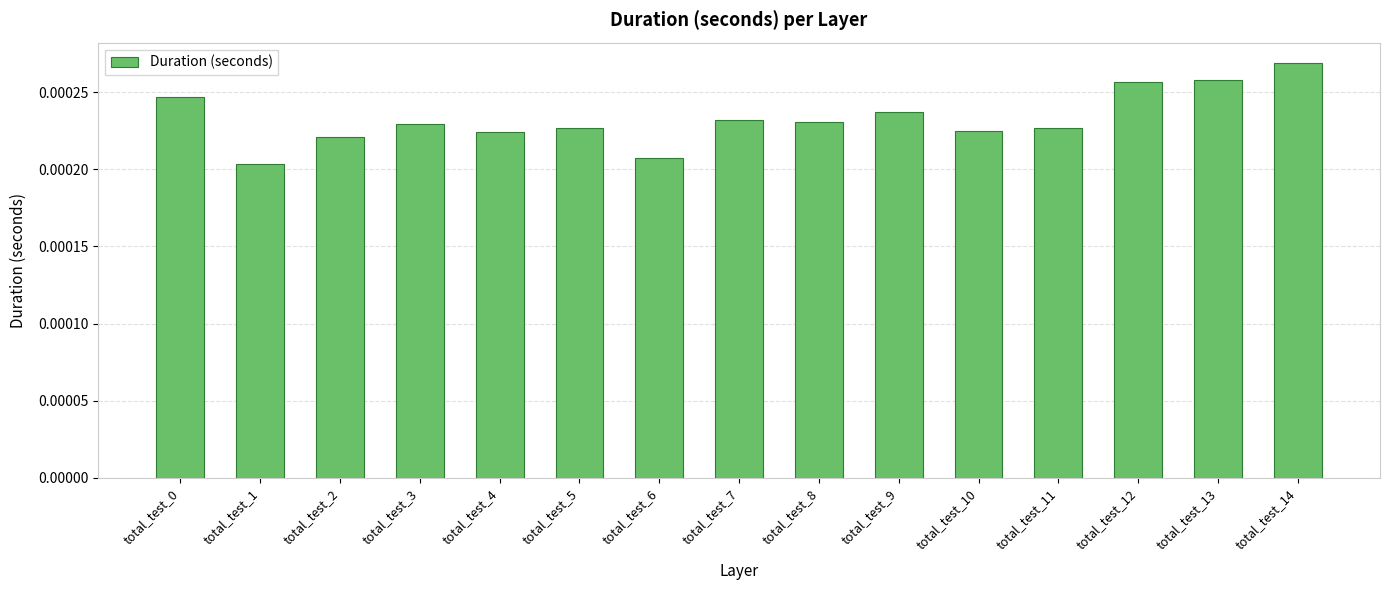

Count the values in the range 0 to 1.

15